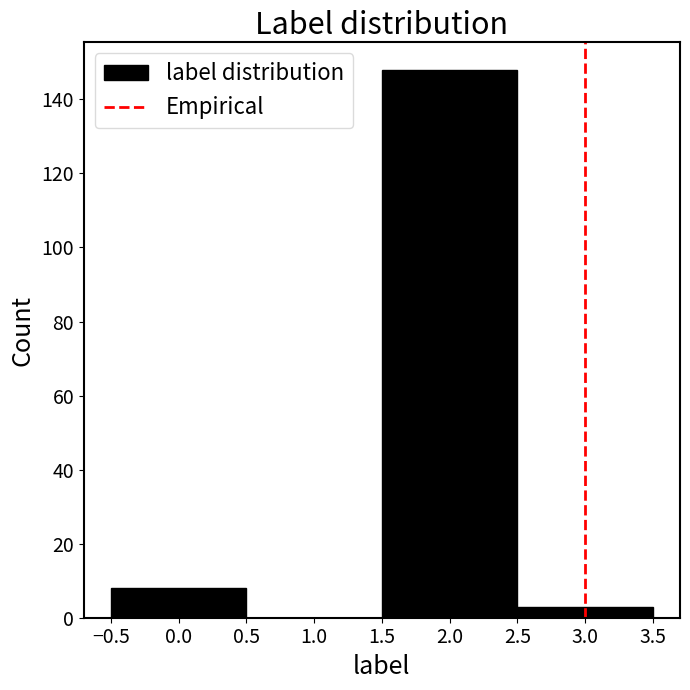

What is the height of the bar covering -0.5 to 0.5 on the x-axis? The values are not printed on the chart, so give them approximately, as read against the axis.

8